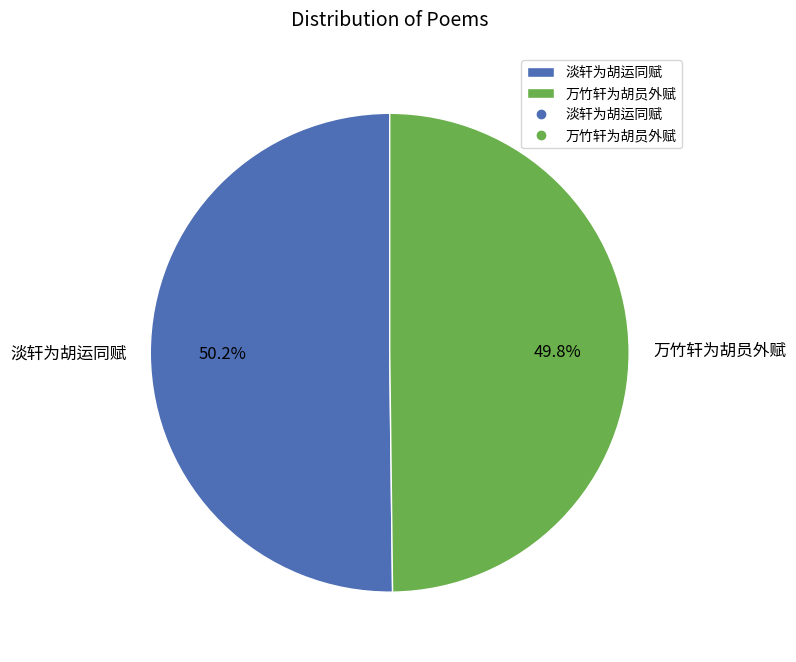

Is there any slice that represents more than half of the pie?

Yes